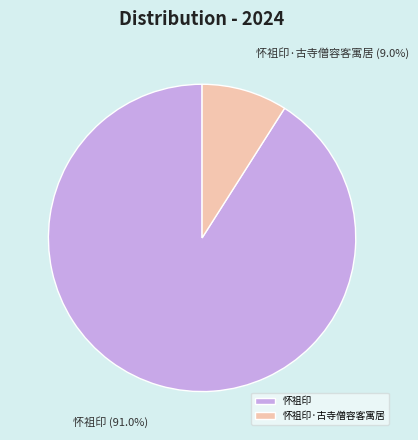

How many segments does this pie chart have?

2